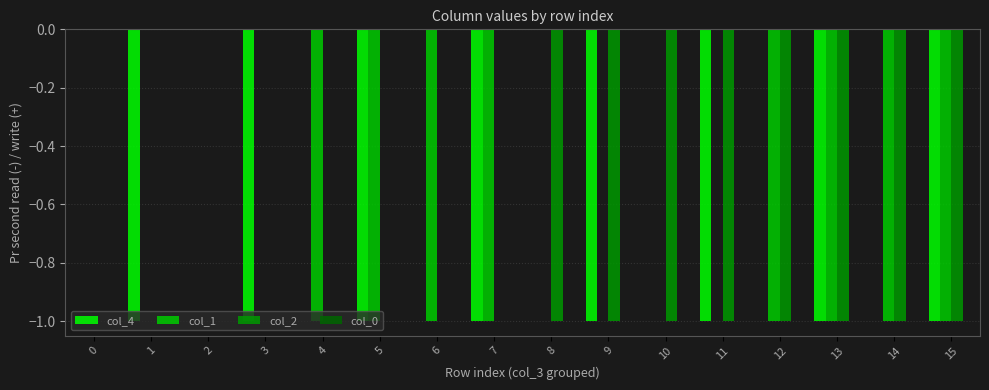

The value of col_1 at 3 is 0. True or false?

True